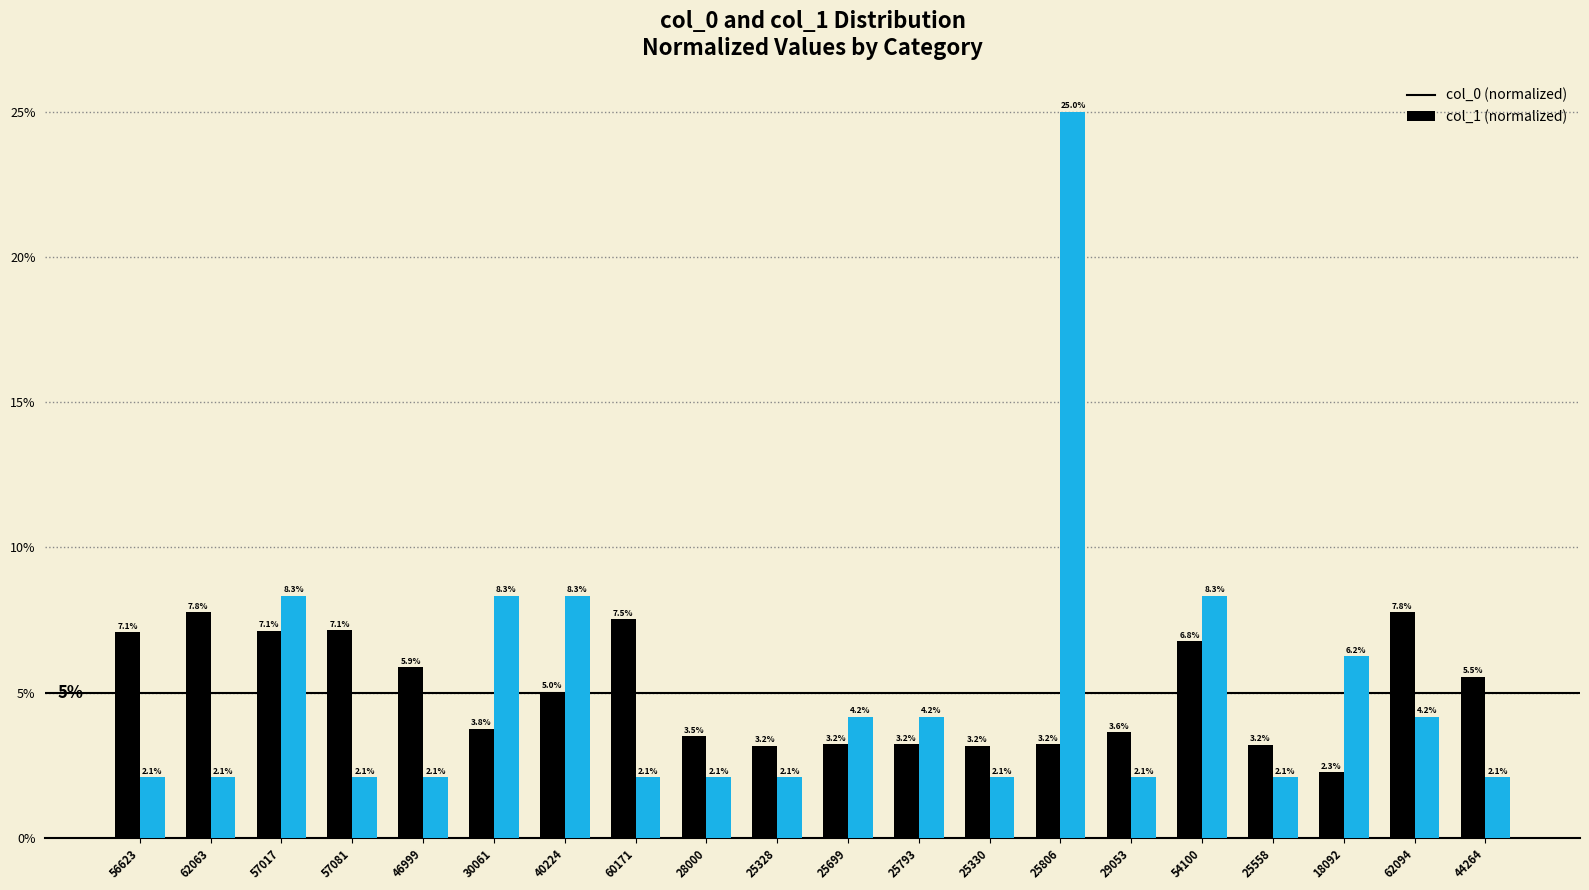

At which category is the sum across all series the highest?

25806